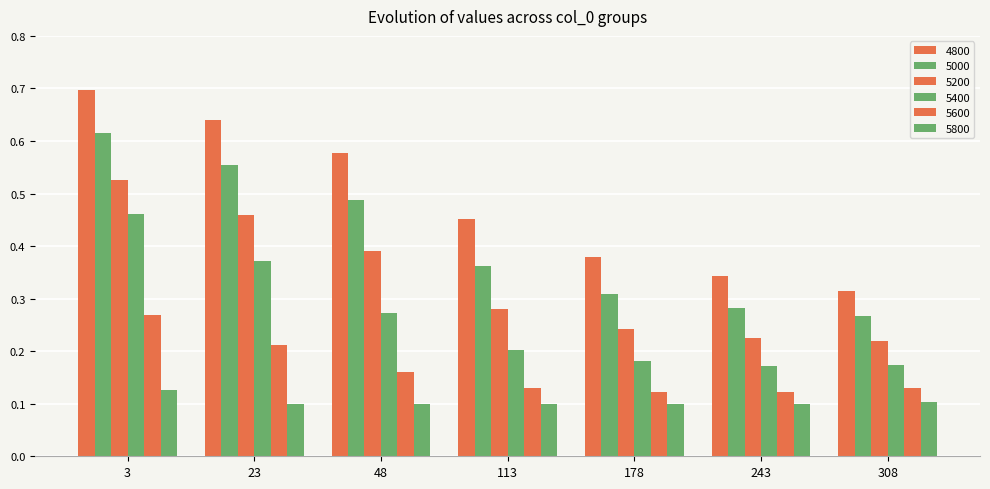

Reading right to left, what are all the values shown in this chart?

4800: 308=0.3	243=0.3	178=0.4	113=0.5	48=0.6	23=0.6	3=0.7
5000: 308=0.3	243=0.3	178=0.3	113=0.4	48=0.5	23=0.6	3=0.6
5200: 308=0.2	243=0.2	178=0.2	113=0.3	48=0.4	23=0.5	3=0.5
5400: 308=0.2	243=0.2	178=0.2	113=0.2	48=0.3	23=0.4	3=0.5
5600: 308=0.1	243=0.1	178=0.1	113=0.1	48=0.2	23=0.2	3=0.3
5800: 308=0.1	243=0.1	178=0.1	113=0.1	48=0.1	23=0.1	3=0.1